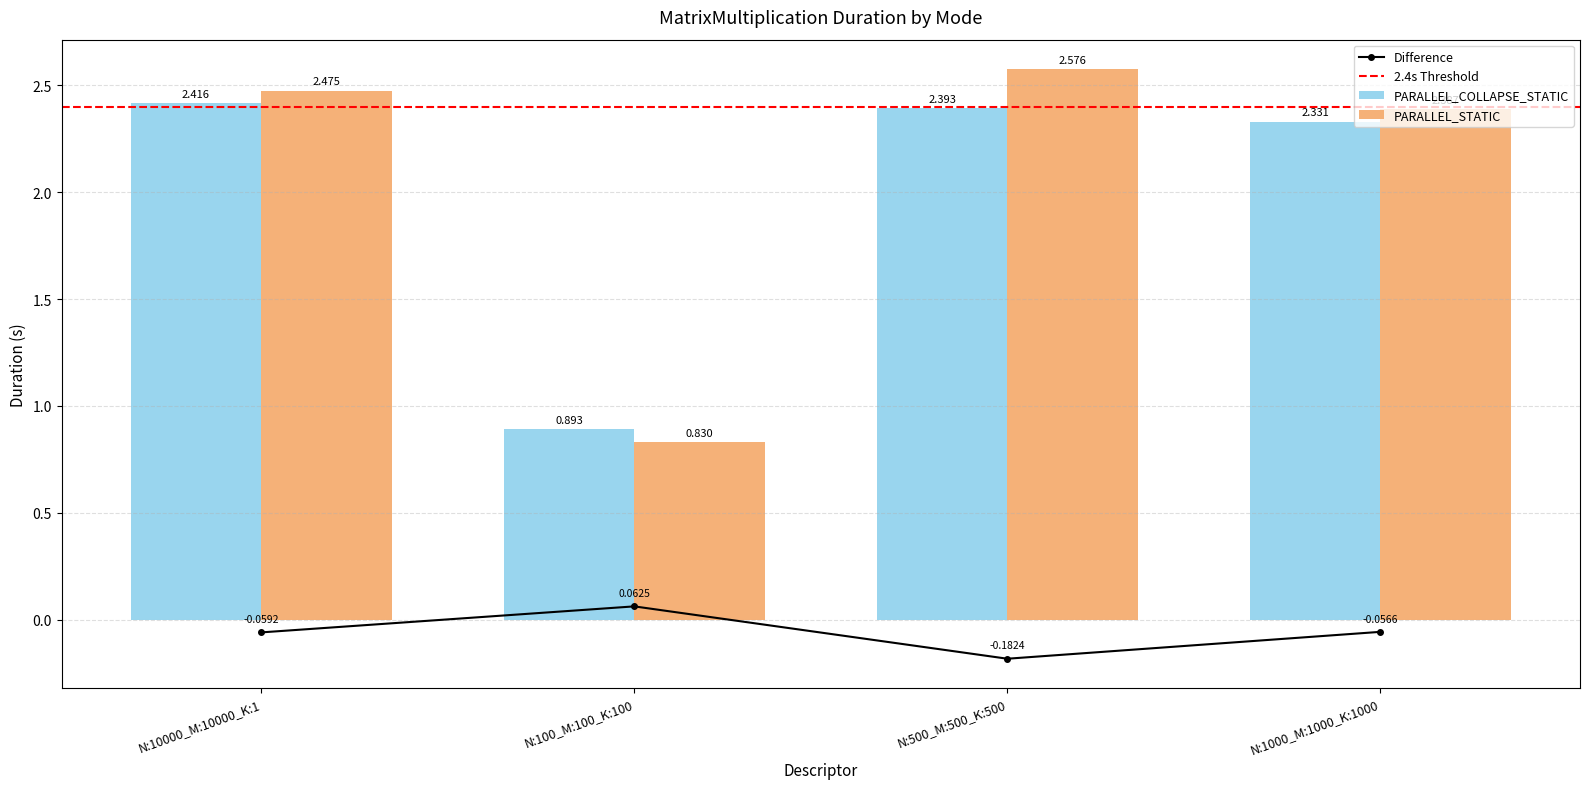

Is the value of PARALLEL_STATIC at N:500_M:500_K:500 greater than the value of PARALLEL_COLLAPSE_STATIC at N:100_M:100_K:100?

Yes